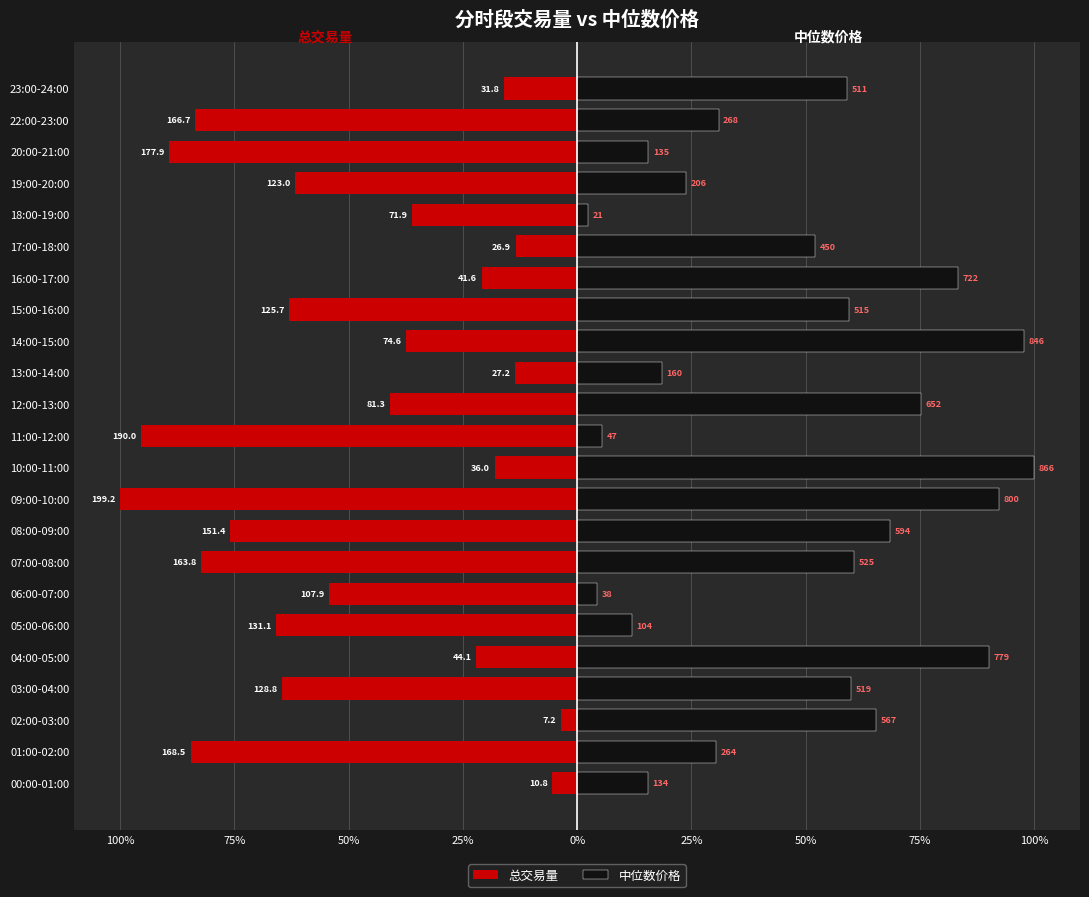

At which label does 中位数价格 reach its minimum?

18:00-19:00